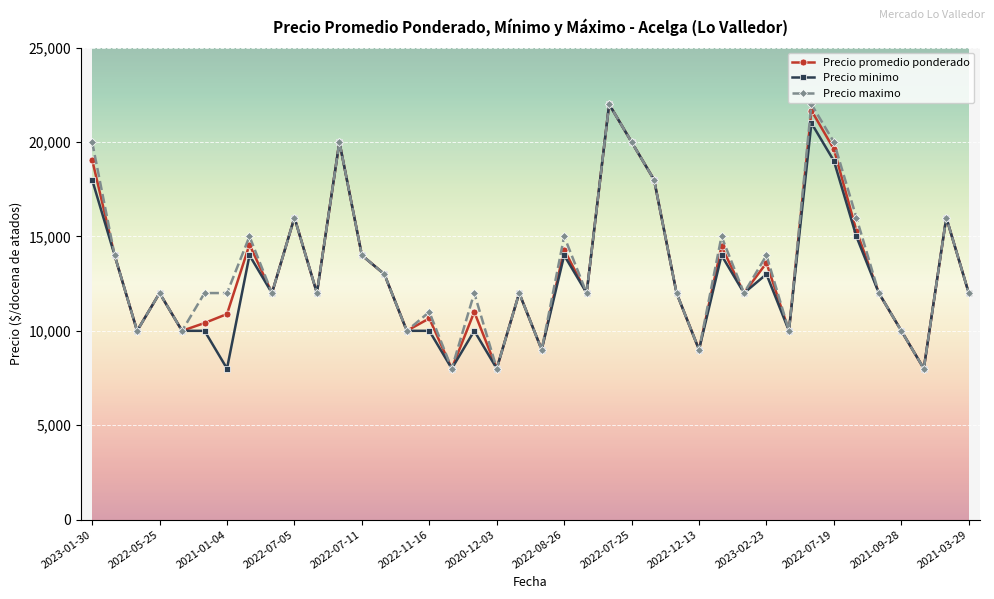

What is the value of the Precio promedio ponderado point at the 30th from the left?

12000